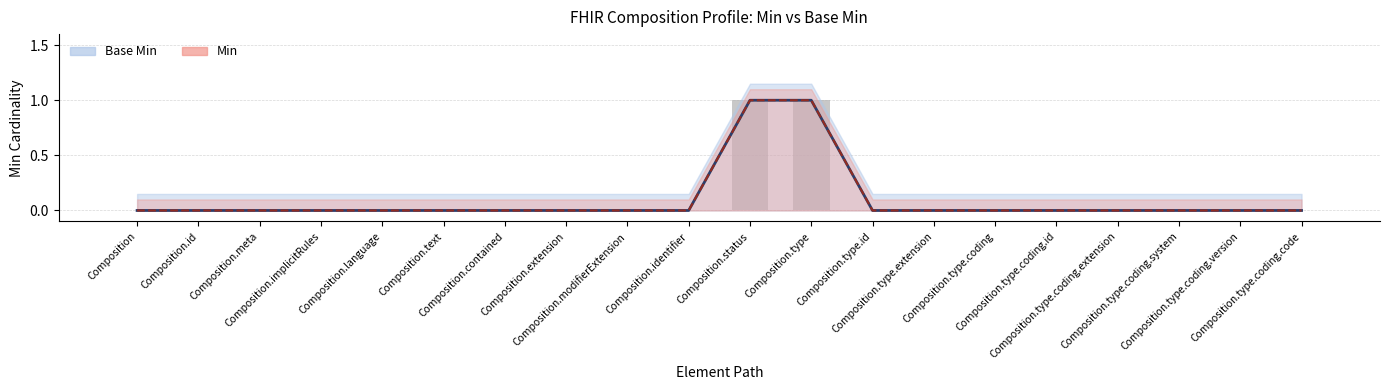

Reading right to left, list all the values displayed in this chart.

Base Min: Composition.type.coding.code=0	Composition.type.coding.version=0	Composition.type.coding.system=0	Composition.type.coding.extension=0	Composition.type.coding.id=0	Composition.type.coding=0	Composition.type.extension=0	Composition.type.id=0	Composition.type=1	Composition.status=1	Composition.identifier=0	Composition.modifierExtension=0	Composition.extension=0	Composition.contained=0	Composition.text=0	Composition.language=0	Composition.implicitRules=0	Composition.meta=0	Composition.id=0	Composition=0
Min: Composition.type.coding.code=0	Composition.type.coding.version=0	Composition.type.coding.system=0	Composition.type.coding.extension=0	Composition.type.coding.id=0	Composition.type.coding=0	Composition.type.extension=0	Composition.type.id=0	Composition.type=1	Composition.status=1	Composition.identifier=0	Composition.modifierExtension=0	Composition.extension=0	Composition.contained=0	Composition.text=0	Composition.language=0	Composition.implicitRules=0	Composition.meta=0	Composition.id=0	Composition=0